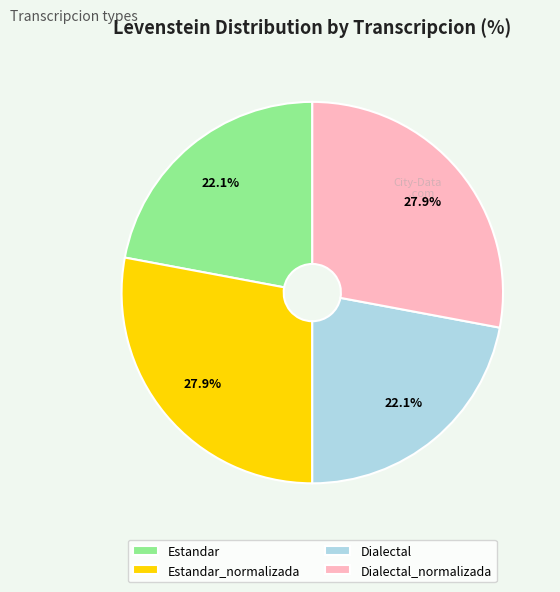

To the nearest percent, what percentage of the pie is Dialectal?

22%